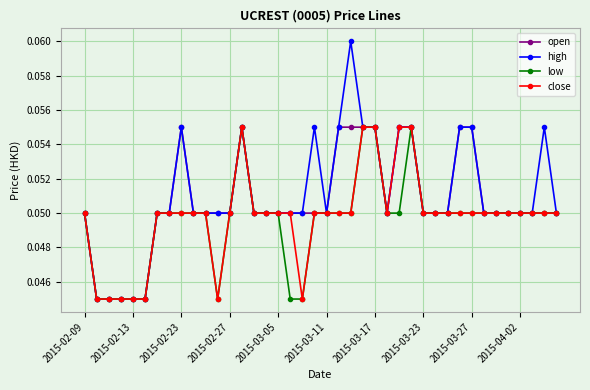

True or false: high has more than 0 points higher than both neighbors.

True